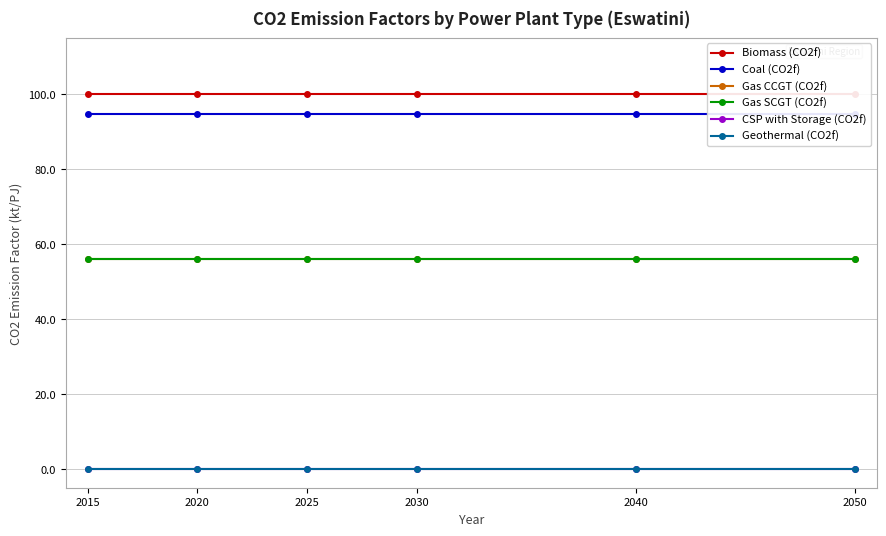

Read the Coal (CO2f) value at 2030.

94.6